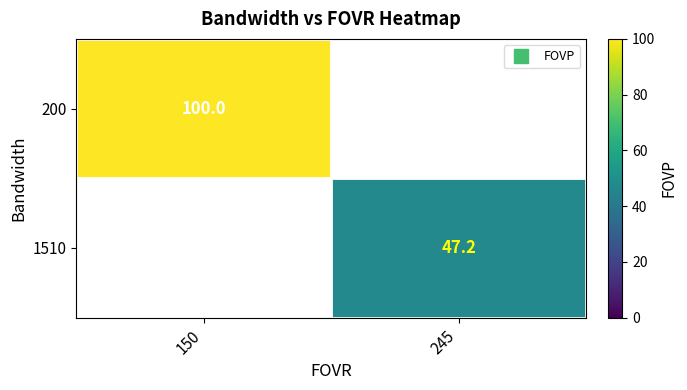

What value does the 200 series have at 150?

100.0